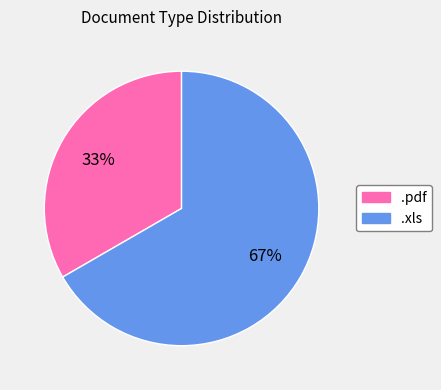

Count the number of slices in the pie.

2